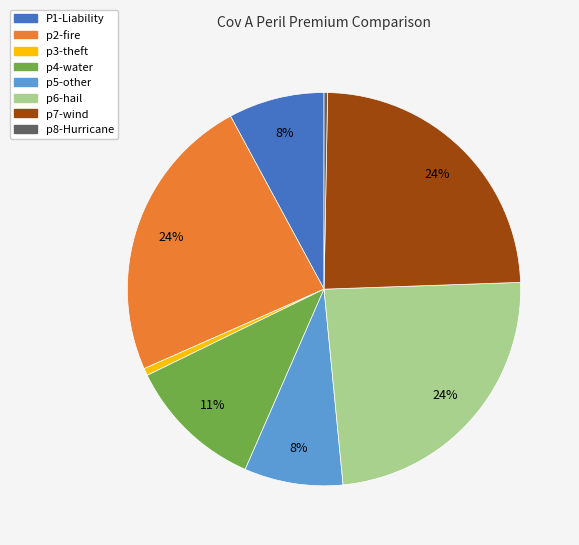

Does any single category account for the majority?

No